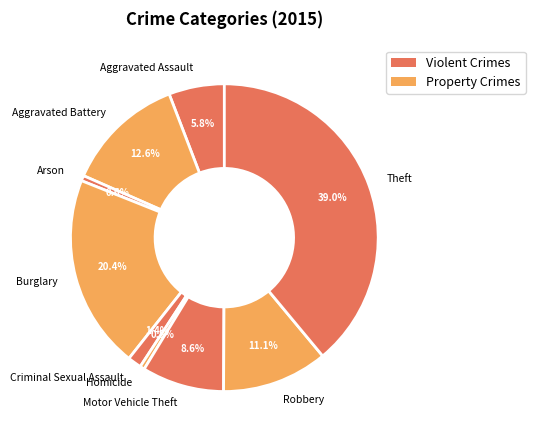

Between Theft and Aggravated Battery, which is larger?

Theft